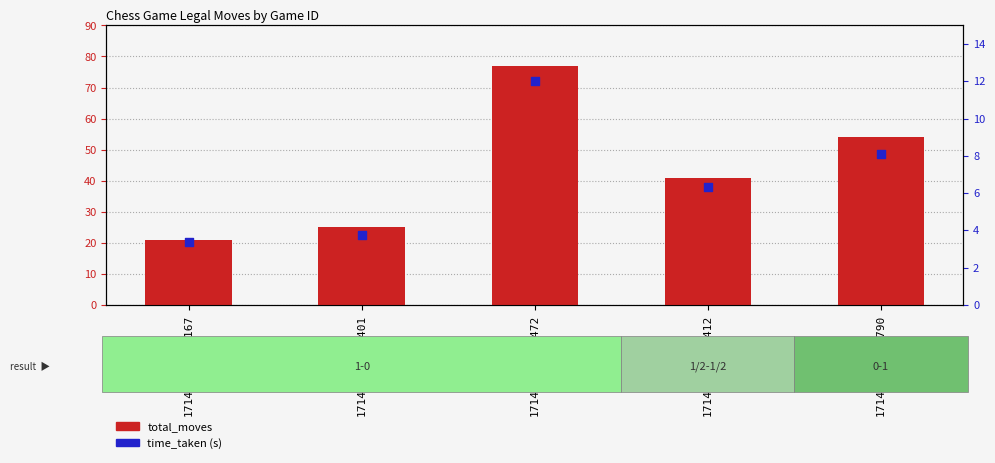

Which series contains the lowest Y value?

time_taken (s)